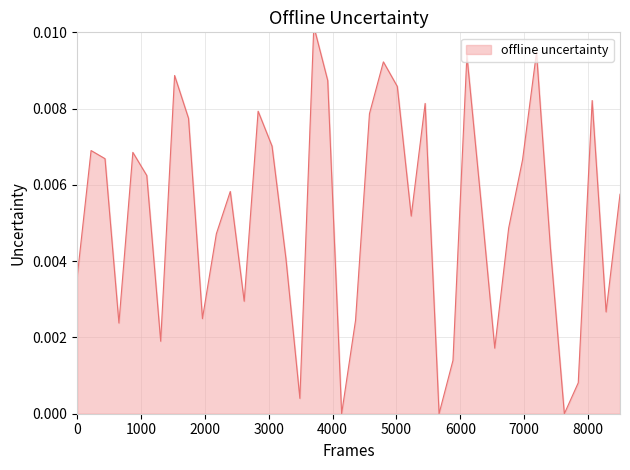

Which category has the lowest value across all series?

15